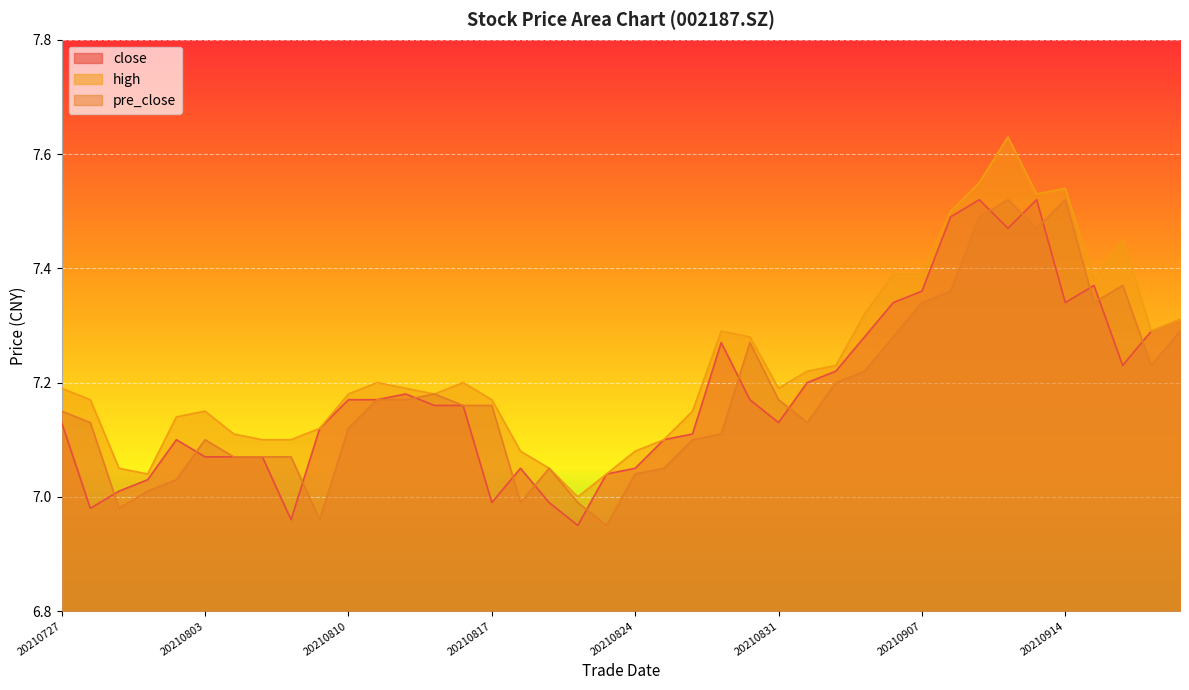

Reading left to right, transcribe all the data shown in this chart.

close: 20210727=7.1	20210728=7.0	20210729=7.0	20210730=7.0	20210802=7.1	20210803=7.1	20210804=7.1	20210805=7.1	20210806=7.0	20210809=7.1	20210810=7.2	20210811=7.2	20210812=7.2	20210813=7.2	20210816=7.2	20210817=7.0	20210818=7.0	20210819=7.0	20210820=7.0	20210823=7.0	20210824=7.0	20210825=7.1	20210826=7.1	20210827=7.3	20210830=7.2	20210831=7.1	20210901=7.2	20210902=7.2	20210903=7.3	20210906=7.3	20210907=7.4	20210908=7.5	20210909=7.5	20210910=7.5	20210913=7.5	20210914=7.3	20210915=7.4	20210916=7.2	20210917=7.3	20210922=7.3
high: 20210727=7.2	20210728=7.2	20210729=7.0	20210730=7.0	20210802=7.1	20210803=7.2	20210804=7.1	20210805=7.1	20210806=7.1	20210809=7.1	20210810=7.2	20210811=7.2	20210812=7.2	20210813=7.2	20210816=7.2	20210817=7.2	20210818=7.1	20210819=7.0	20210820=7.0	20210823=7.0	20210824=7.1	20210825=7.1	20210826=7.2	20210827=7.3	20210830=7.3	20210831=7.2	20210901=7.2	20210902=7.2	20210903=7.3	20210906=7.4	20210907=7.4	20210908=7.5	20210909=7.5	20210910=7.6	20210913=7.5	20210914=7.5	20210915=7.4	20210916=7.5	20210917=7.3	20210922=7.3
pre_close: 20210727=7.2	20210728=7.1	20210729=7.0	20210730=7.0	20210802=7.0	20210803=7.1	20210804=7.1	20210805=7.1	20210806=7.1	20210809=7.0	20210810=7.1	20210811=7.2	20210812=7.2	20210813=7.2	20210816=7.2	20210817=7.2	20210818=7.0	20210819=7.0	20210820=7.0	20210823=7.0	20210824=7.0	20210825=7.0	20210826=7.1	20210827=7.1	20210830=7.3	20210831=7.2	20210901=7.1	20210902=7.2	20210903=7.2	20210906=7.3	20210907=7.3	20210908=7.4	20210909=7.5	20210910=7.5	20210913=7.5	20210914=7.5	20210915=7.3	20210916=7.4	20210917=7.2	20210922=7.3